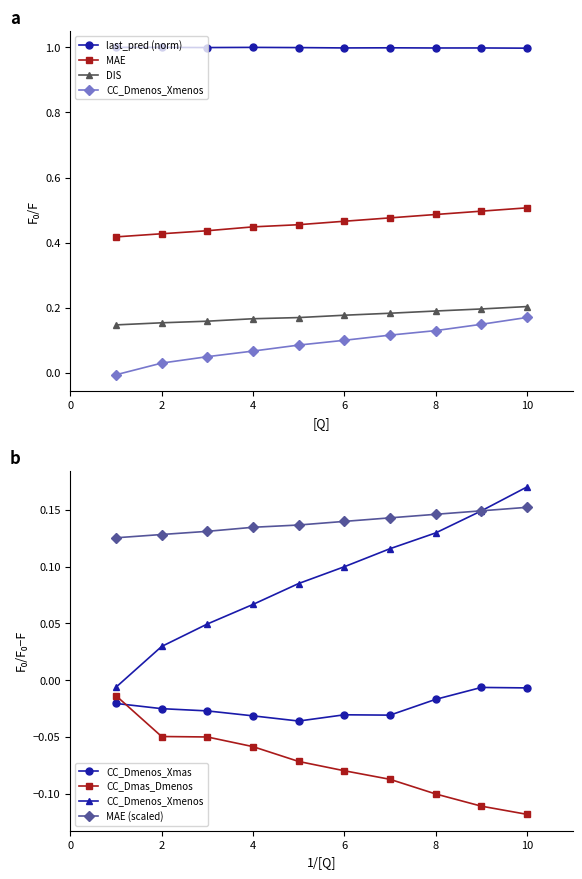

True or false: MAE and CC_Dmenos_Xmenos cross at least once.

False